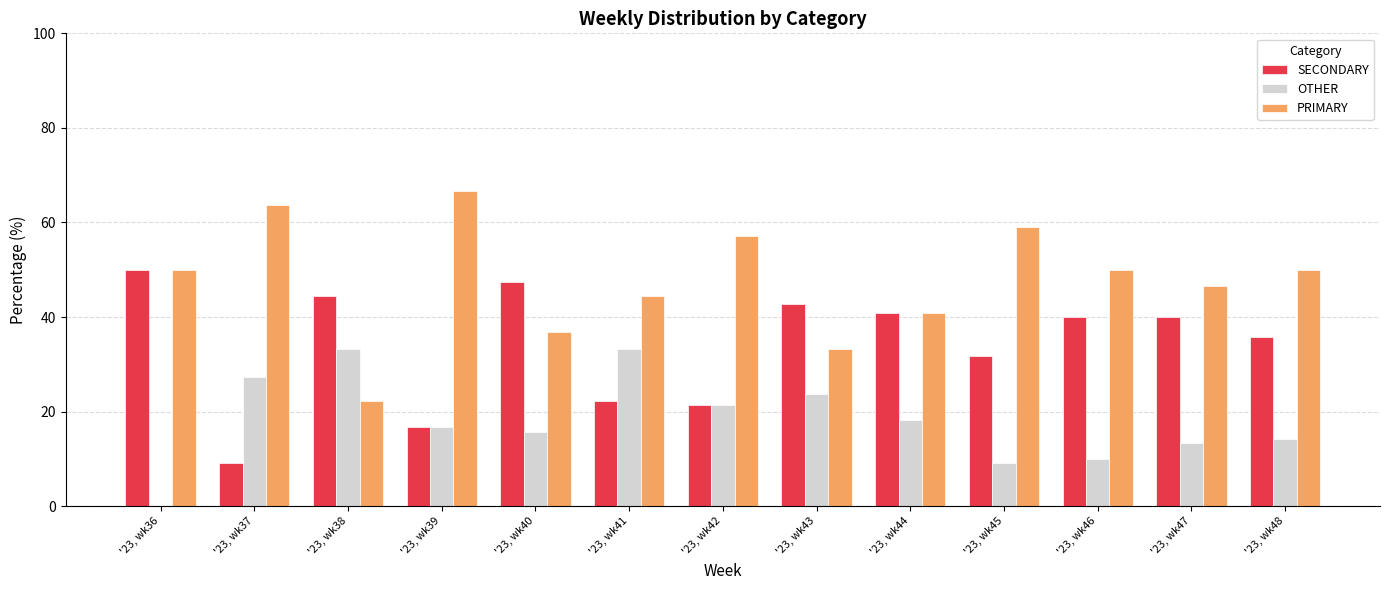

What is the maximum value shown in the chart?

66.7